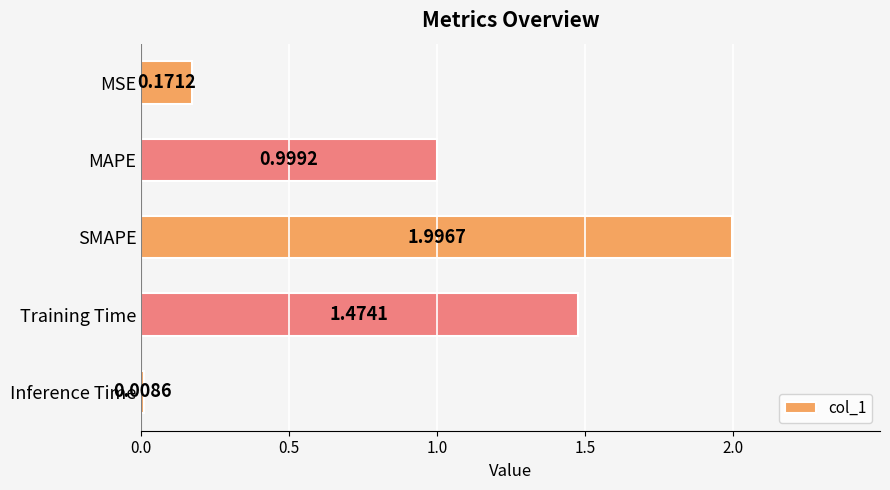

What is the difference between the maximum and minimum values?

2.0